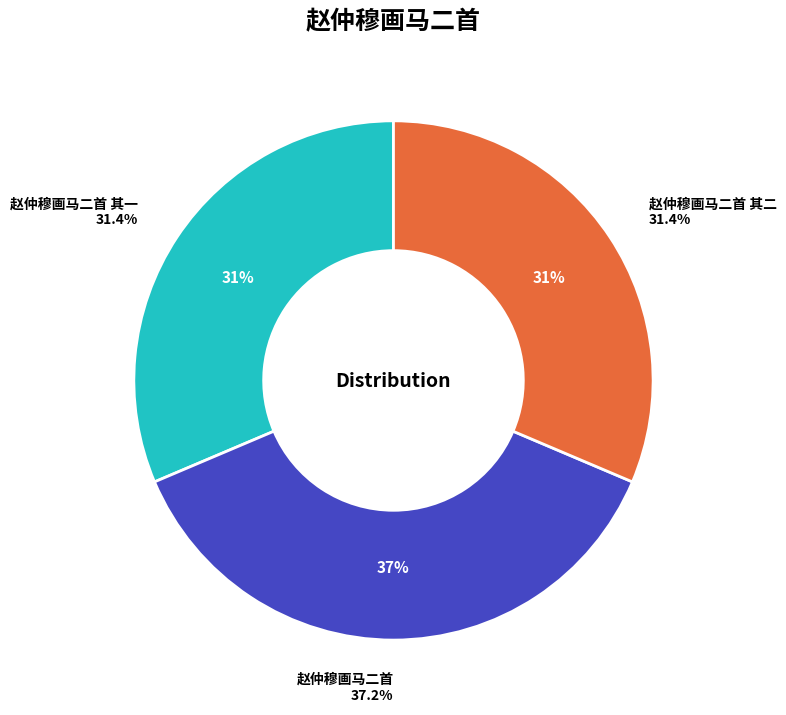

Combined, what portion of the pie is 赵仲穆画马二首 其一 and 赵仲穆画马二首?

68.6%